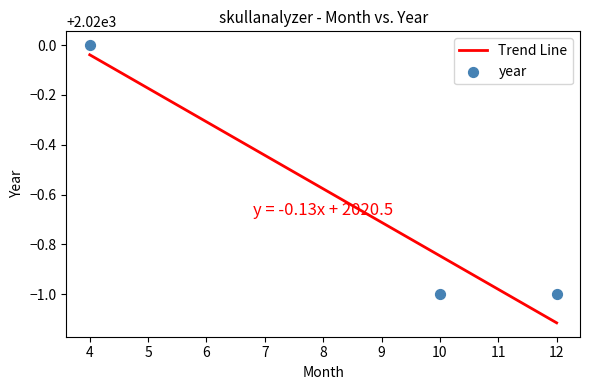

What is the change in value from 10 to 4?

+1